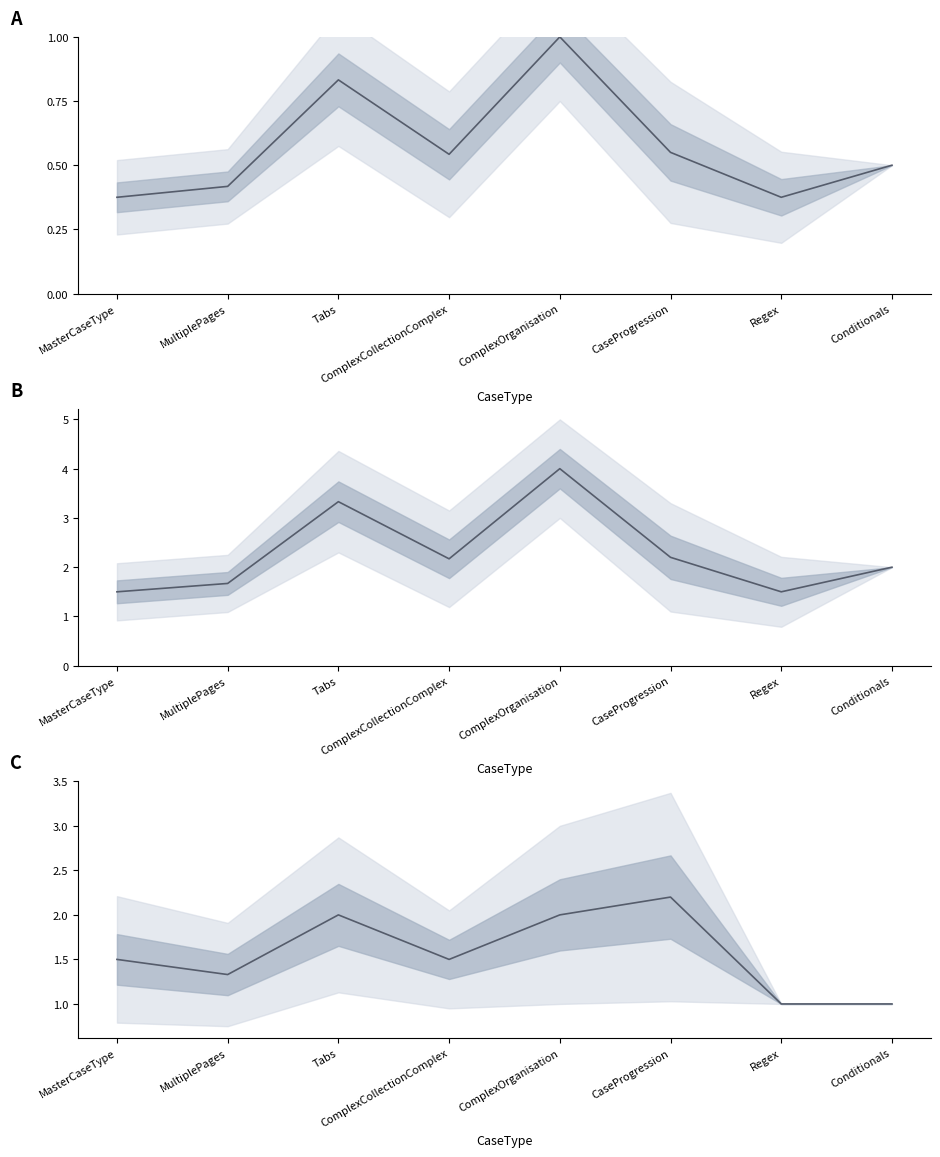

Read the TabFieldDisplayOrder mean value at Tabs.

2.0